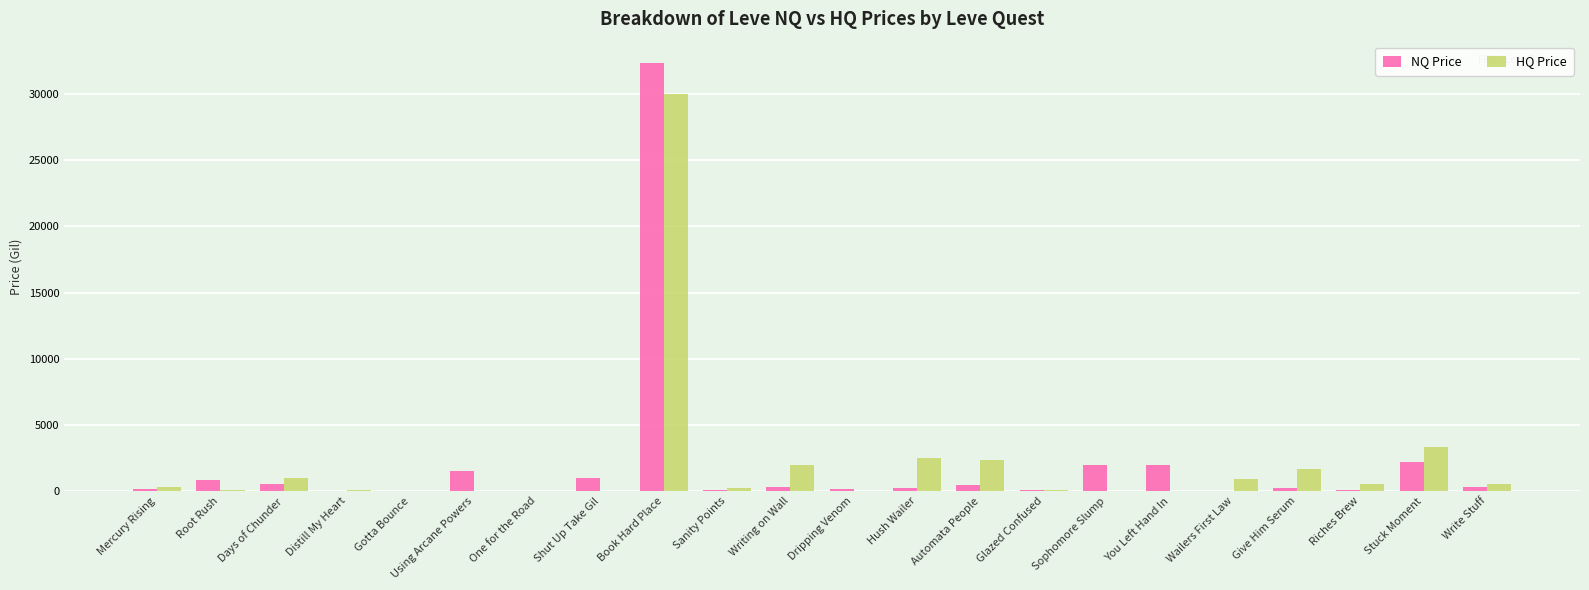

Does the chart contain stacked bars?

No